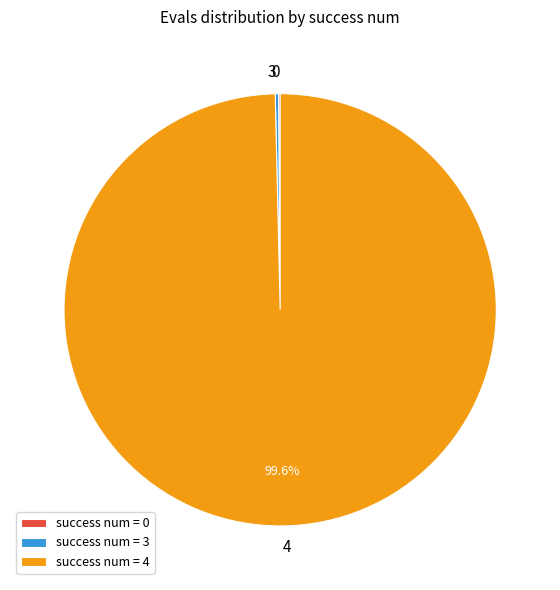

Does any single category account for the majority?

Yes